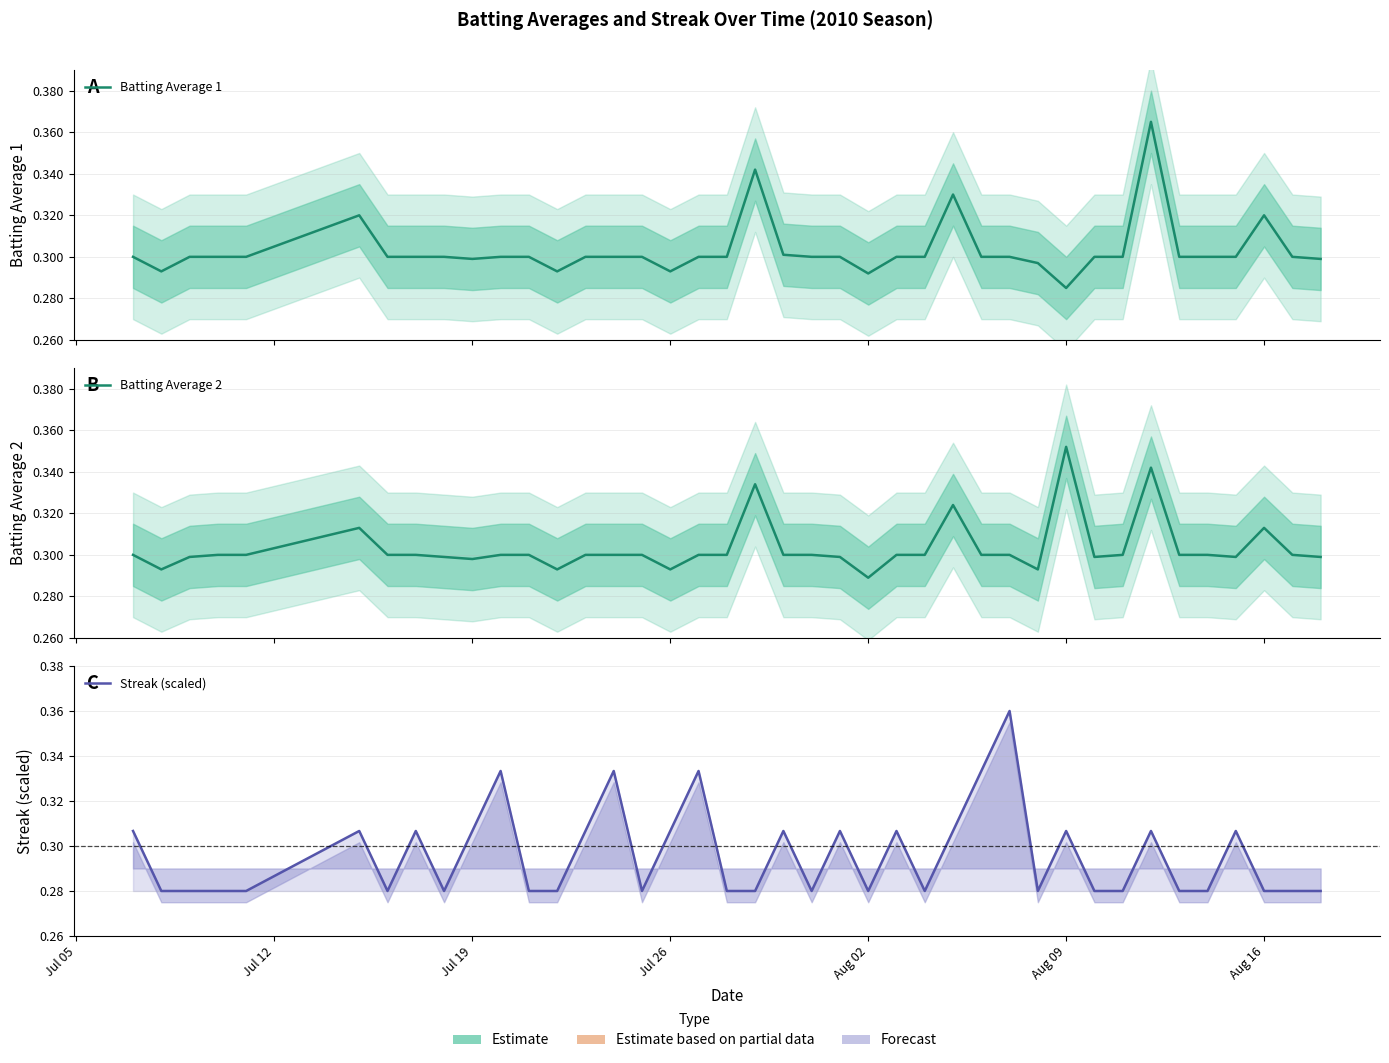

Which category has the lowest value in the Batting Average 2 series?

Aug 02